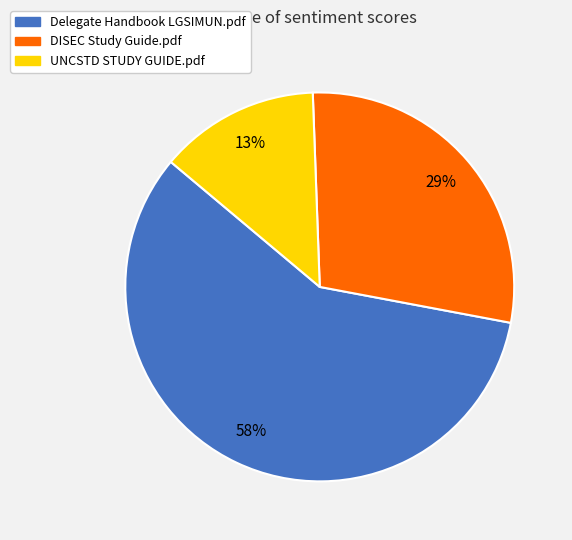

To the nearest percent, what percentage of the pie is DISEC Study Guide.pdf?

29%